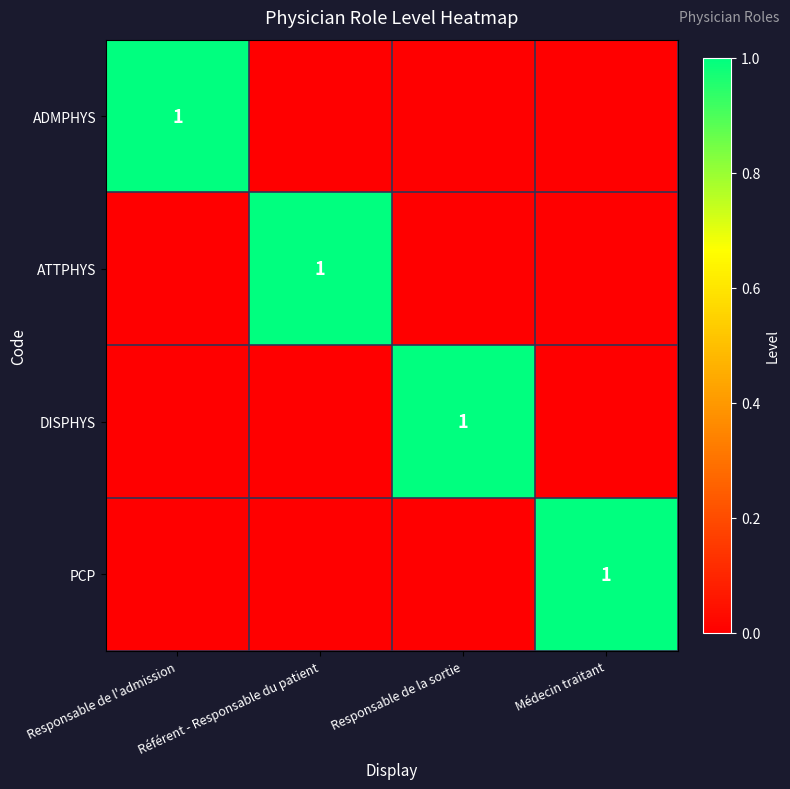

List the labels in order of ADMPHYS value, largest first.

Responsable de l'admission, Référent - Responsable du patient, Responsable de la sortie, Médecin traitant